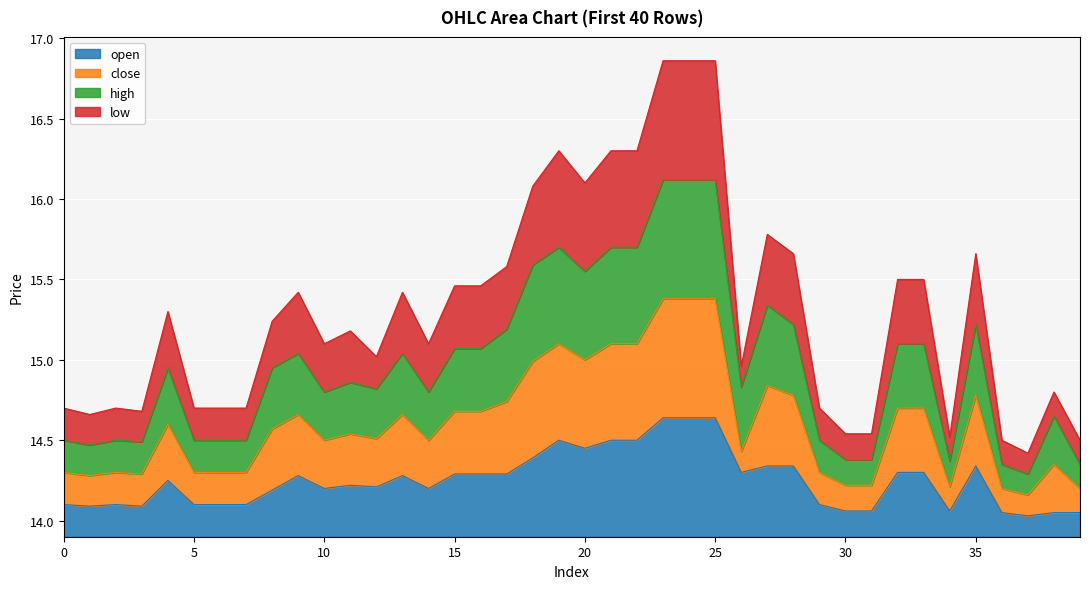

How many bars are there in total?

160